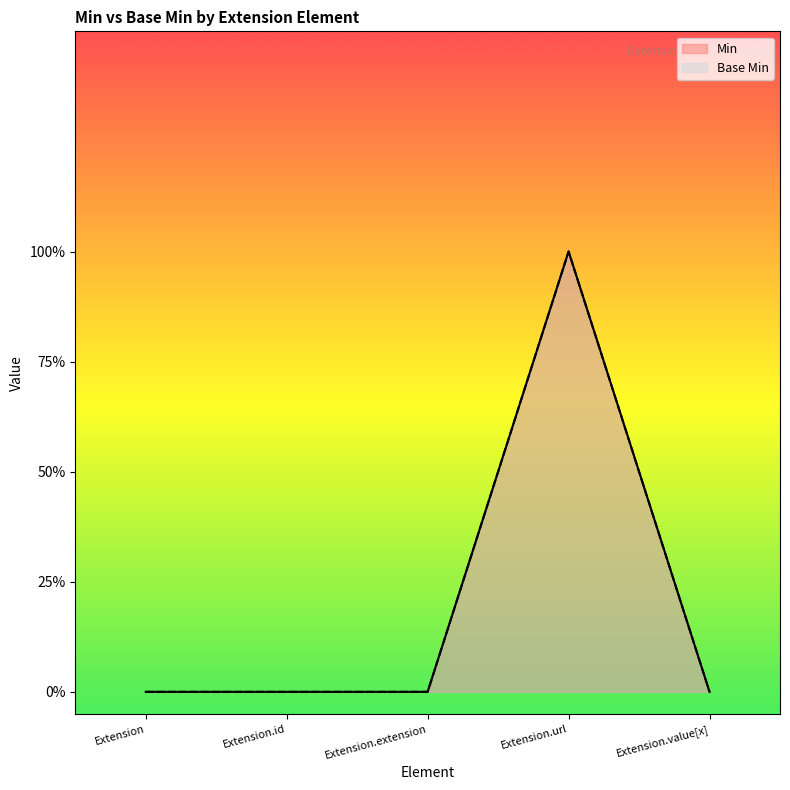

Count the Min values in the range 0 to 1.

5